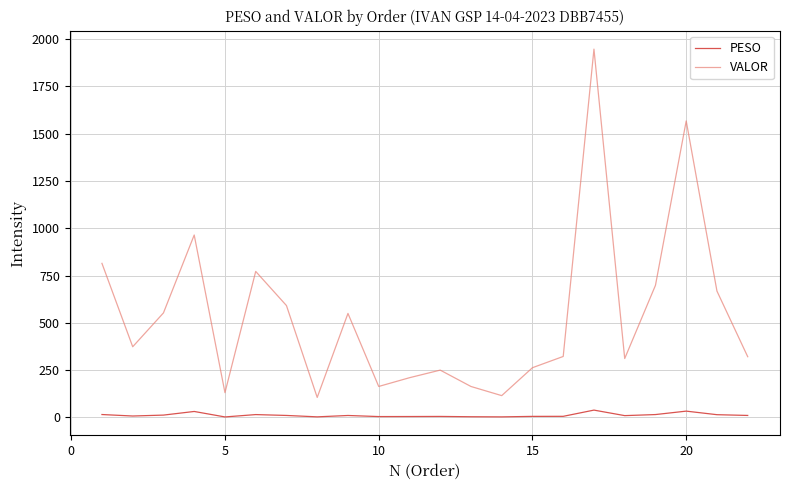

Which series has the largest range (max minus min)?

VALOR